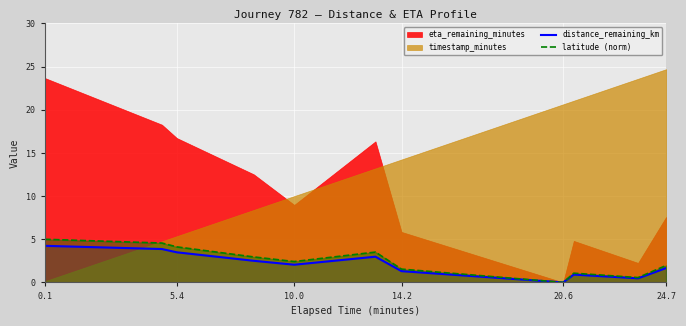

The value of latitude (norm) at 24.7 is 2.9. True or false?

False